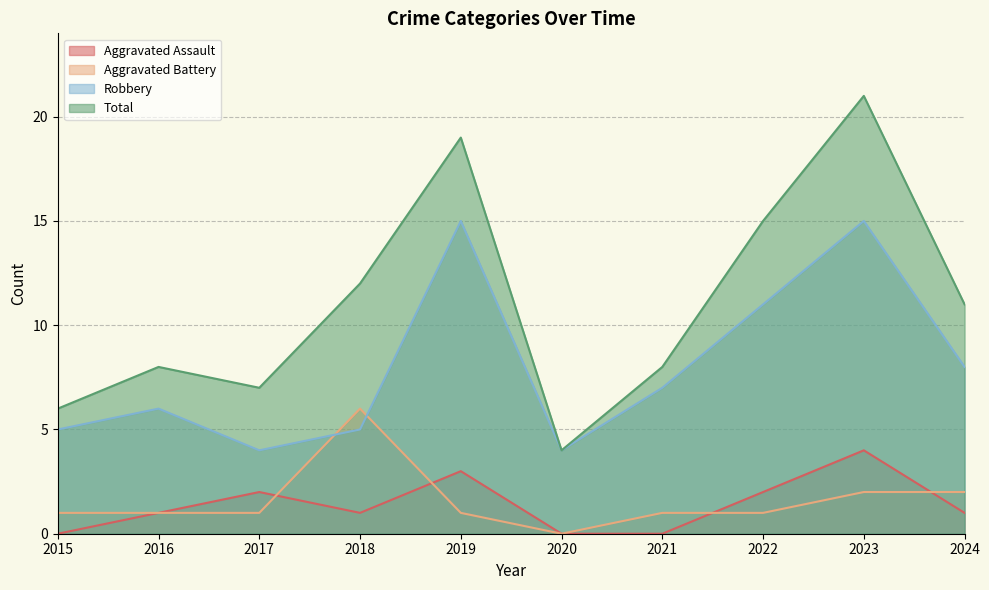

At which category does Aggravated Assault reach its first local peak?

2017